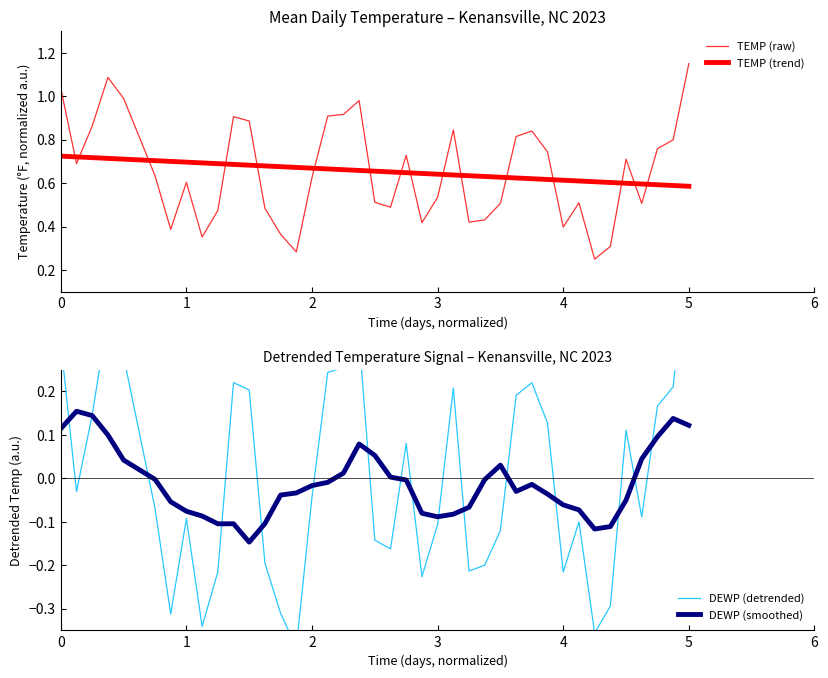

Count the number of data series in this chart.

4